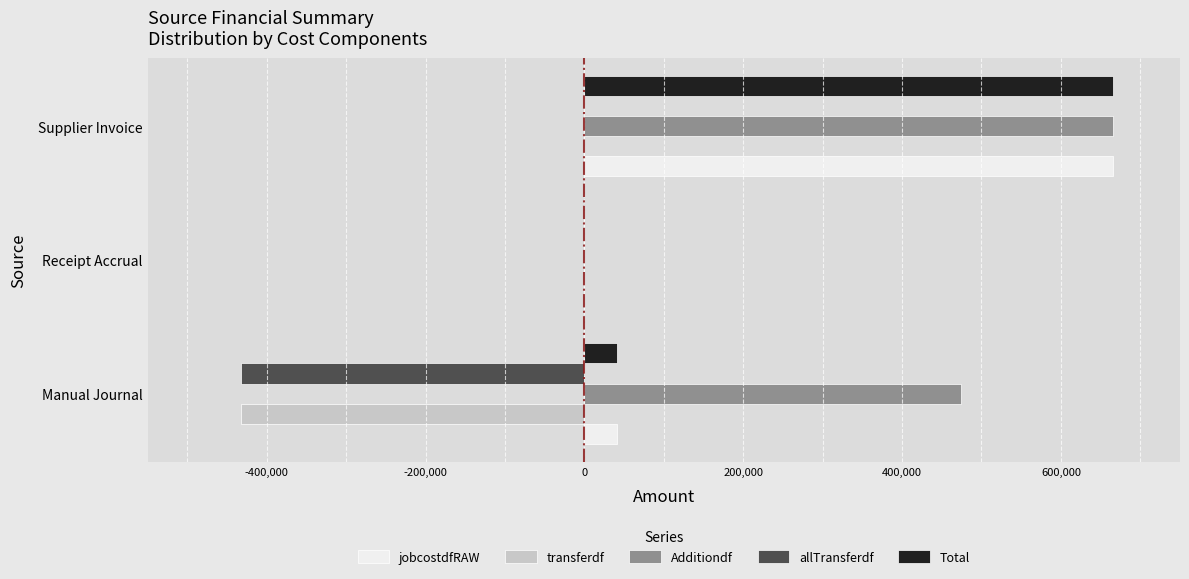

At which label is Additiondf closest to 332960?

Manual Journal